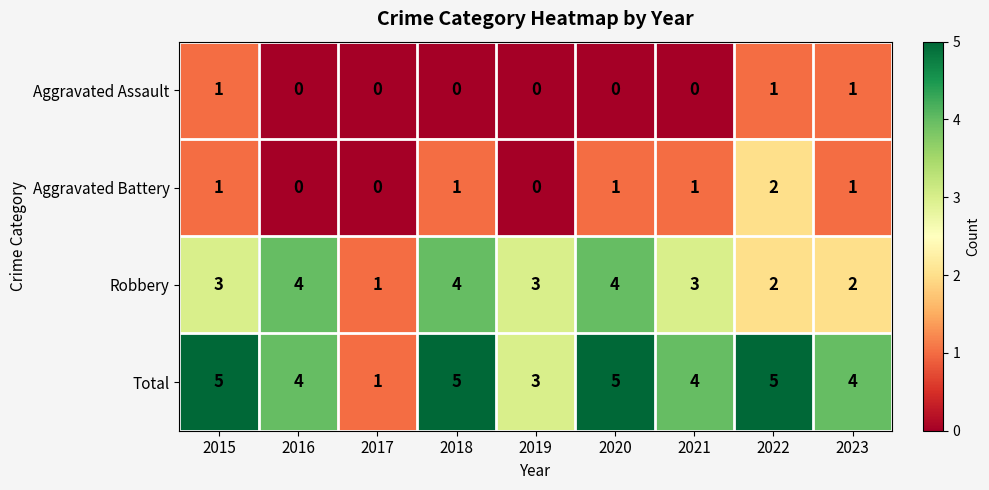

The Robbery series shows 5 at 2016. True or false?

False